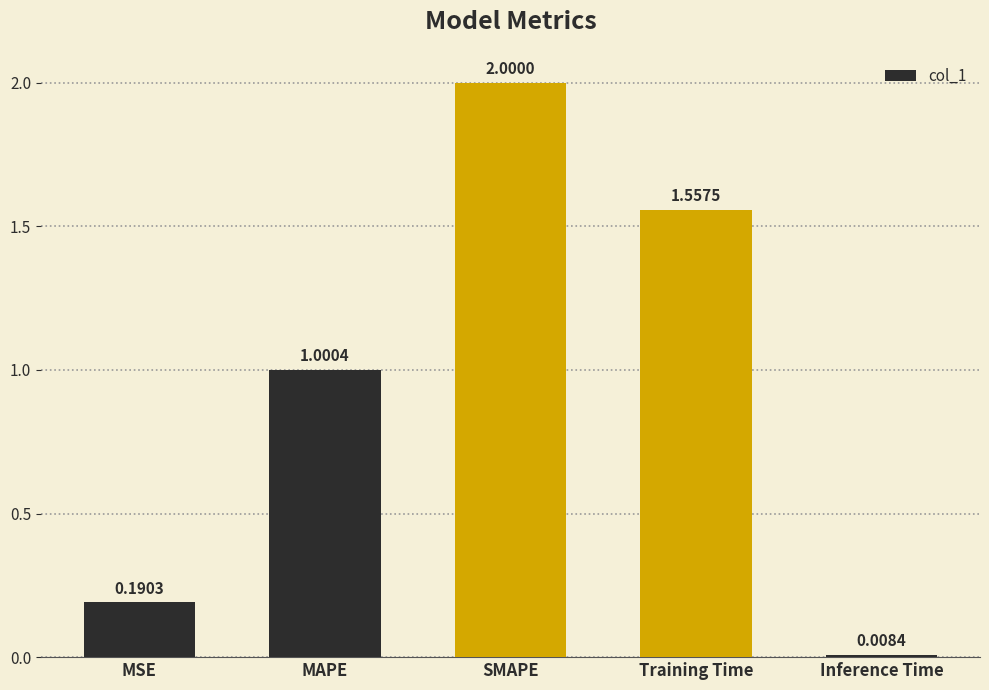

List the labels in order of value, smallest first.

Inference Time, MSE, MAPE, Training Time, SMAPE